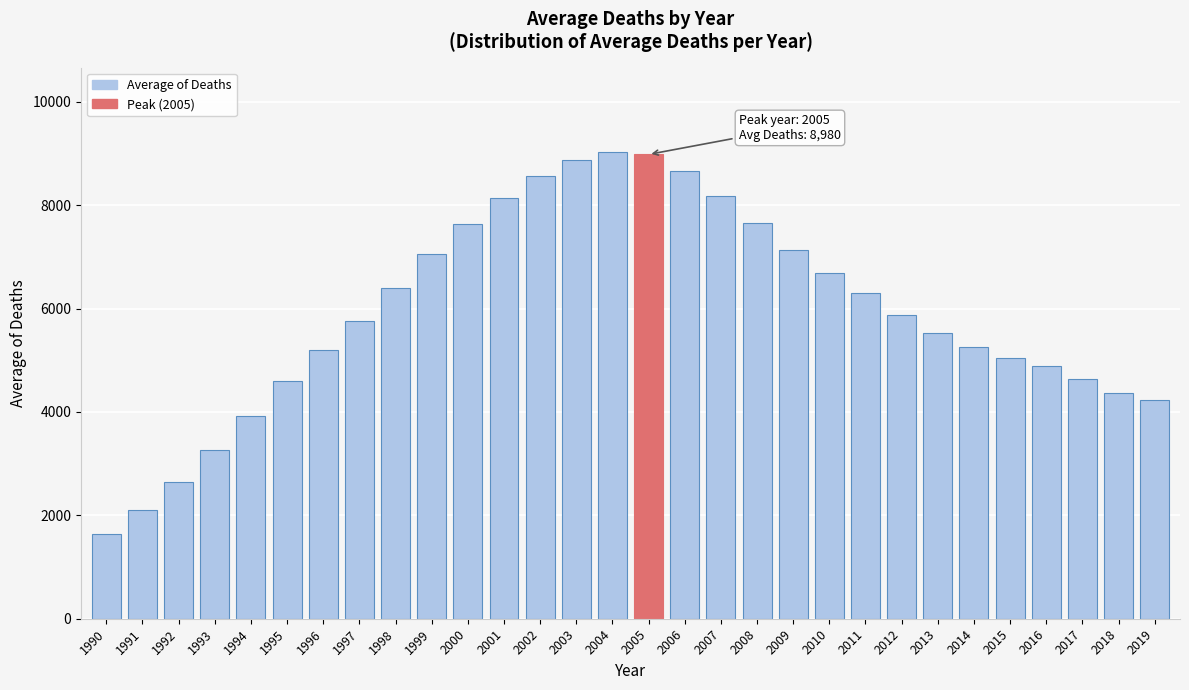

The chart shows a value of 8182.9 at 2007. True or false?

True